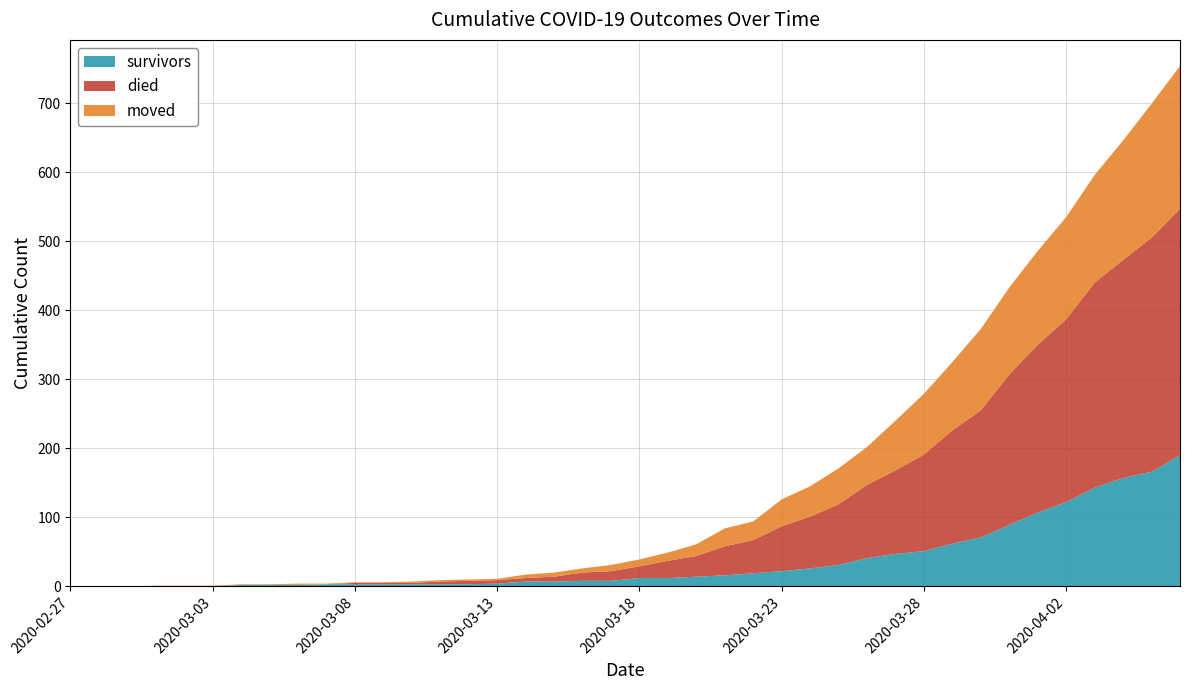

Reading left to right, extract all data points from this chart.

survivors: 2020-02-27=0	2020-02-28=0	2020-02-29=0	2020-03-01=0	2020-03-02=0	2020-03-03=0	2020-03-04=2	2020-03-05=2	2020-03-06=2	2020-03-07=3	2020-03-08=3	2020-03-09=3	2020-03-10=3	2020-03-11=3	2020-03-12=3	2020-03-13=4	2020-03-14=7	2020-03-15=7	2020-03-16=8	2020-03-17=8	2020-03-18=12	2020-03-19=12	2020-03-20=14	2020-03-21=16	2020-03-22=19	2020-03-23=22	2020-03-24=26	2020-03-25=31	2020-03-26=41	2020-03-27=47	2020-03-28=51	2020-03-29=62	2020-03-30=71	2020-03-31=89	2020-04-01=107	2020-04-02=122	2020-04-03=143	2020-04-04=157	2020-04-05=166	2020-04-06=190
died: 2020-02-27=0	2020-02-28=0	2020-02-29=0	2020-03-01=0	2020-03-02=0	2020-03-03=0	2020-03-04=0	2020-03-05=0	2020-03-06=0	2020-03-07=0	2020-03-08=2	2020-03-09=2	2020-03-10=2	2020-03-11=4	2020-03-12=5	2020-03-13=5	2020-03-14=5	2020-03-15=7	2020-03-16=12	2020-03-17=14	2020-03-18=17	2020-03-19=25	2020-03-20=30	2020-03-21=42	2020-03-22=48	2020-03-23=65	2020-03-24=75	2020-03-25=88	2020-03-26=106	2020-03-27=121	2020-03-28=140	2020-03-29=164	2020-03-30=184	2020-03-31=218	2020-04-01=243	2020-04-02=265	2020-04-03=297	2020-04-04=316	2020-04-05=339	2020-04-06=357
moved: 2020-02-27=0	2020-02-28=0	2020-02-29=0	2020-03-01=1	2020-03-02=1	2020-03-03=1	2020-03-04=1	2020-03-05=1	2020-03-06=2	2020-03-07=1	2020-03-08=1	2020-03-09=1	2020-03-10=2	2020-03-11=2	2020-03-12=2	2020-03-13=2	2020-03-14=5	2020-03-15=6	2020-03-16=6	2020-03-17=9	2020-03-18=10	2020-03-19=12	2020-03-20=17	2020-03-21=26	2020-03-22=27	2020-03-23=39	2020-03-24=44	2020-03-25=52	2020-03-26=55	2020-03-27=72	2020-03-28=88	2020-03-29=99	2020-03-30=118	2020-03-31=126	2020-04-01=136	2020-04-02=148	2020-04-03=156	2020-04-04=173	2020-04-05=194	2020-04-06=207